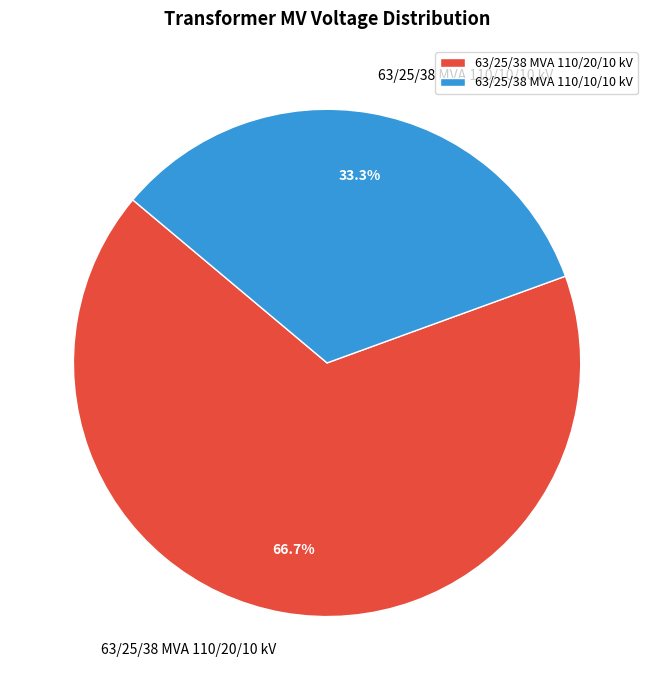

What percentage is the 63/25/38 MVA 110/10/10 kV slice, to the nearest percent?

33%